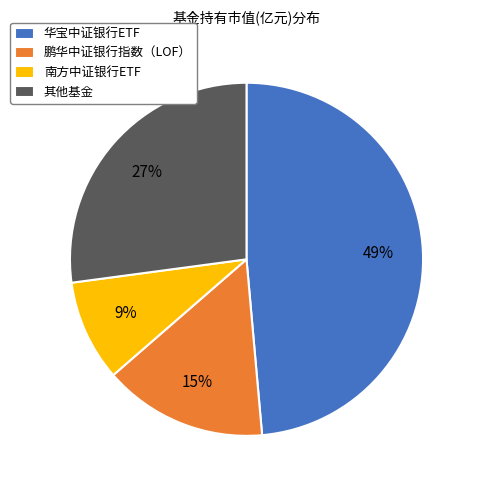

How many slices are in this pie chart?

4